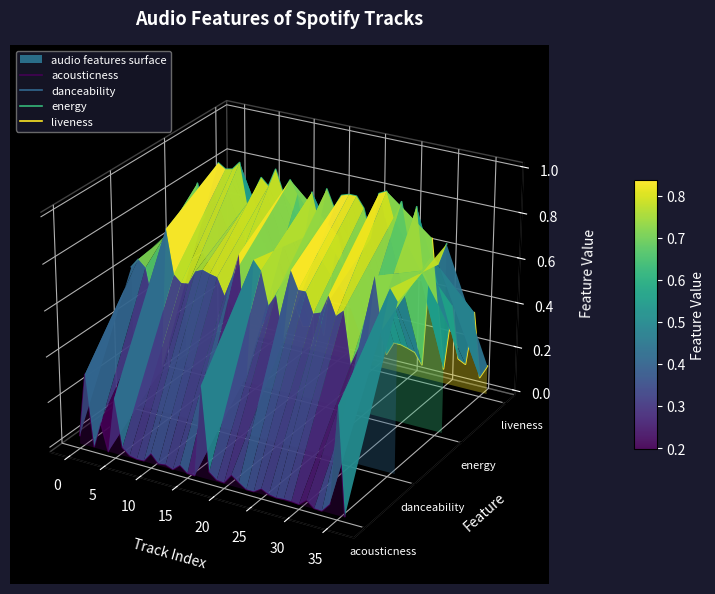

Which series has the widest spread of values?

danceability